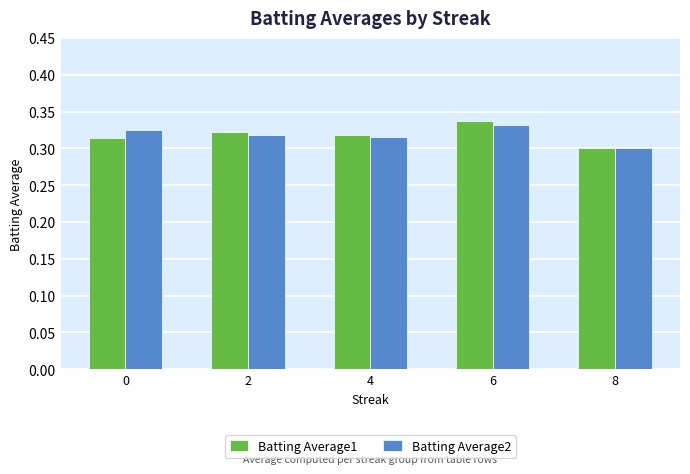

True or false: Batting Average1 has a value of 0.3 at 6.

True